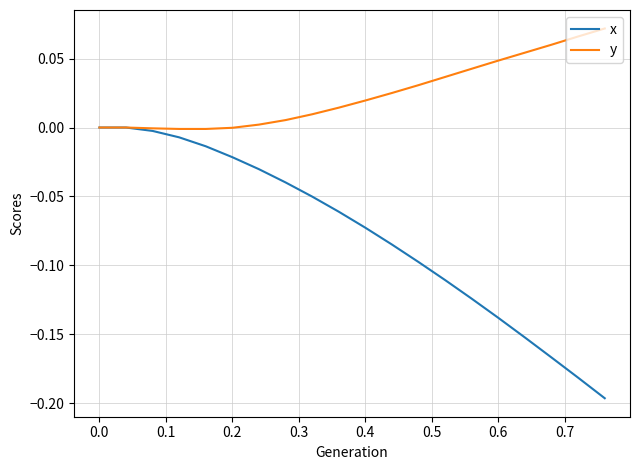

Rank the series by their maximum value, from highest to lowest.

y, x